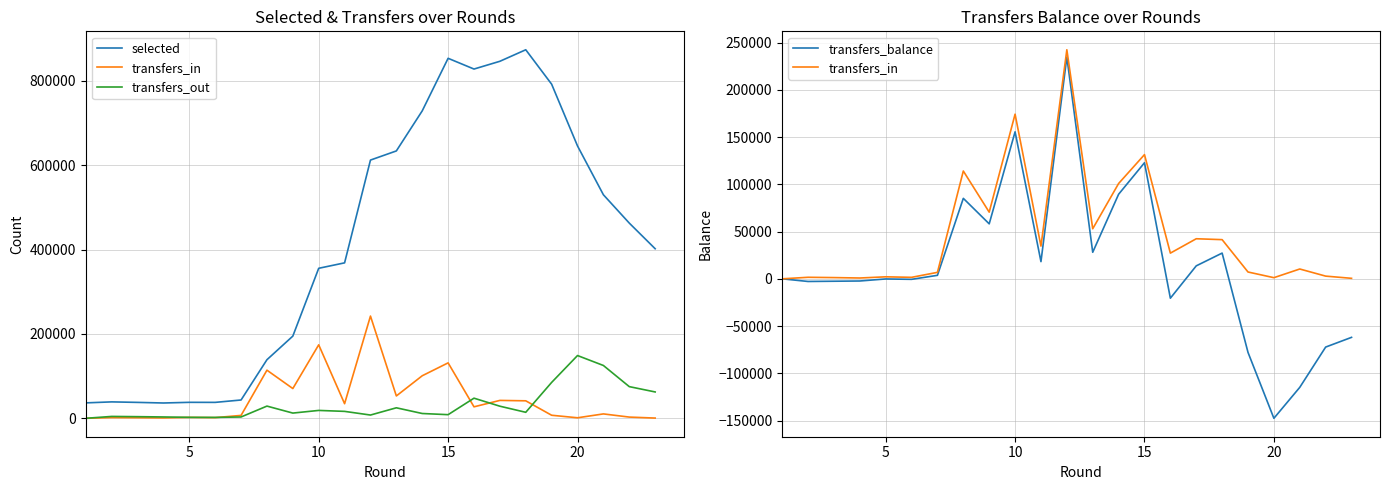

In transfers_in, how many points are higher than both neighbors (excluding endpoints)?

8